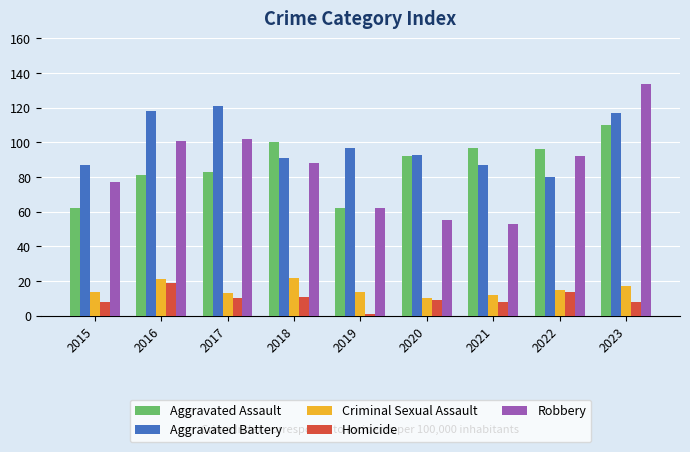

Read the Robbery value at 2022.

92